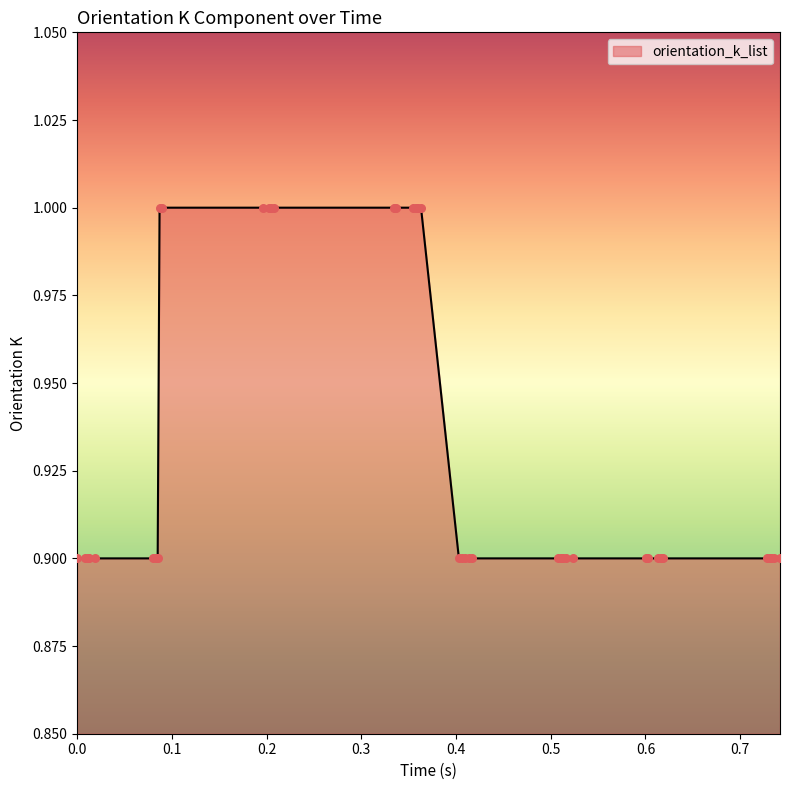

What is the maximum value shown in the chart?

1.0